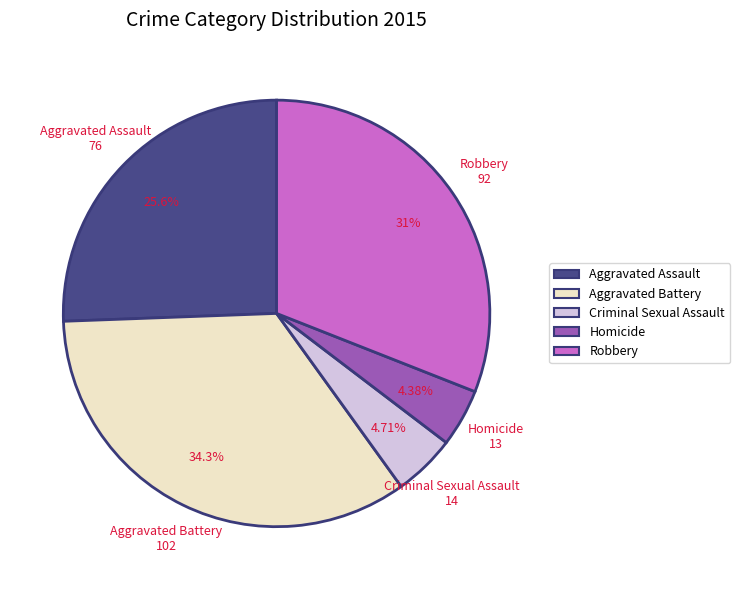

To the nearest percent, what portion does Criminal Sexual Assault represent?

5%